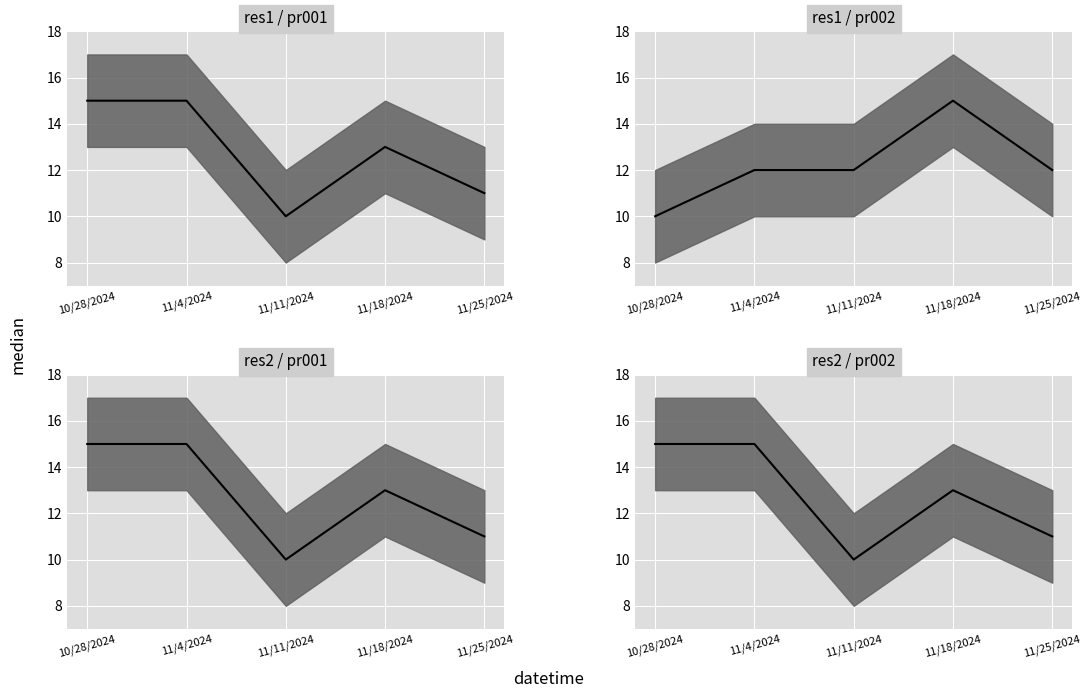

Rank the series by their maximum value, from highest to lowest.

res1_pr001_median, res1_pr002_median, res2_pr001_median, res2_pr002_median